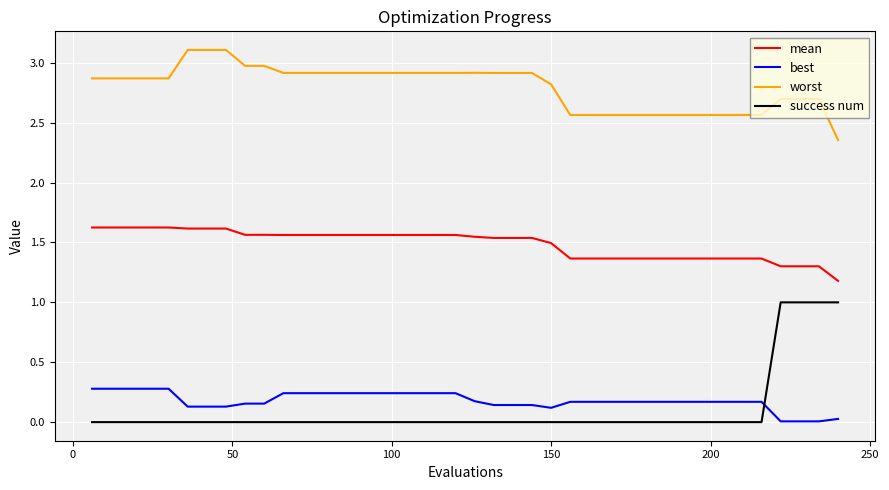

Does the chart have visible grid lines?

Yes